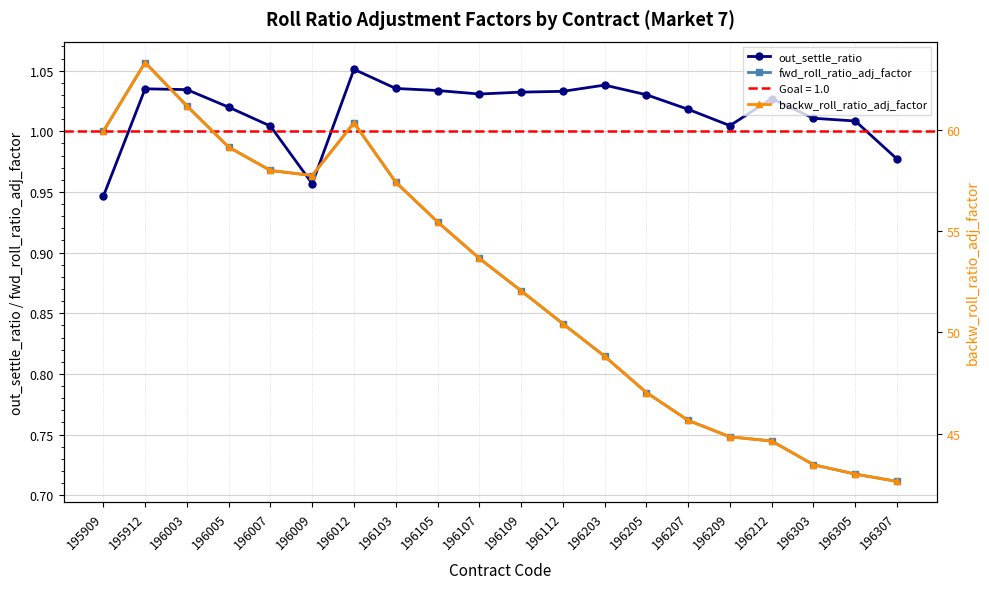

The value of backw_roll_ratio_adj_factor at 196307 is 42.6. True or false?

True